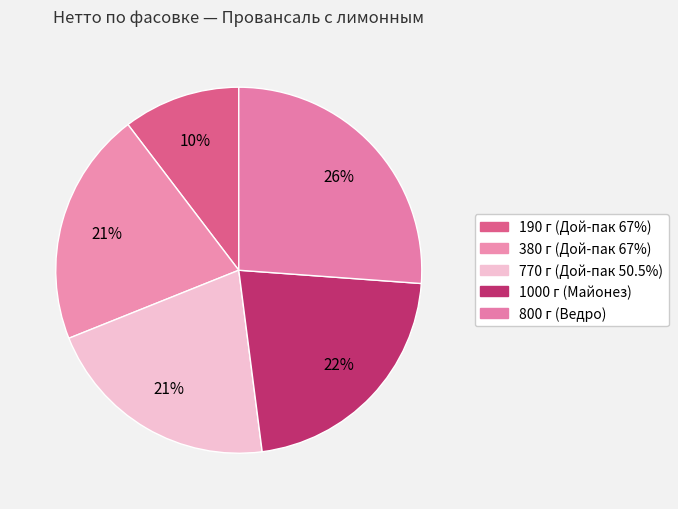

Is it true that 770 г (Дой-пак 50.5%) is 29% of the pie?

False